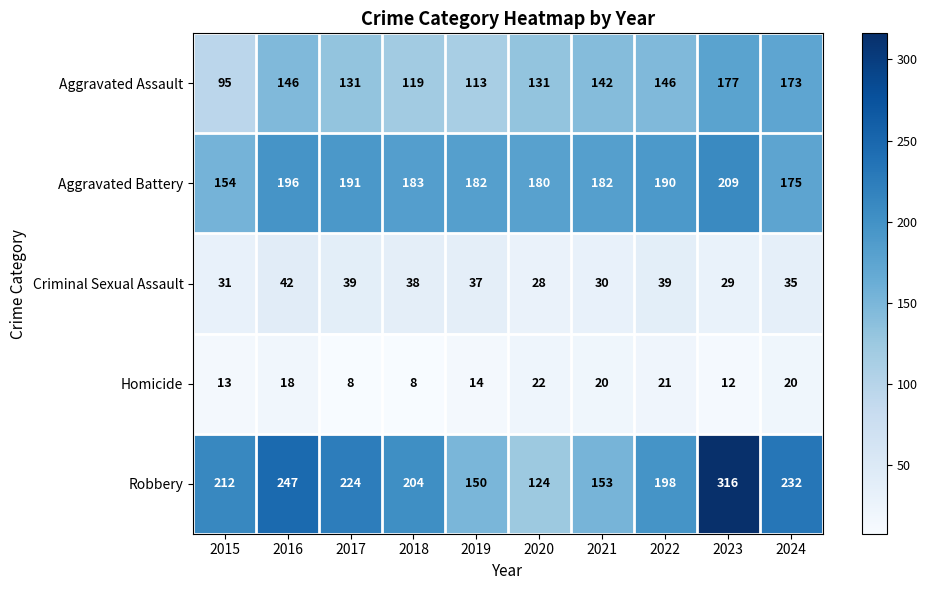

What is the difference between the Criminal Sexual Assault values at 2018 and 2023?

9